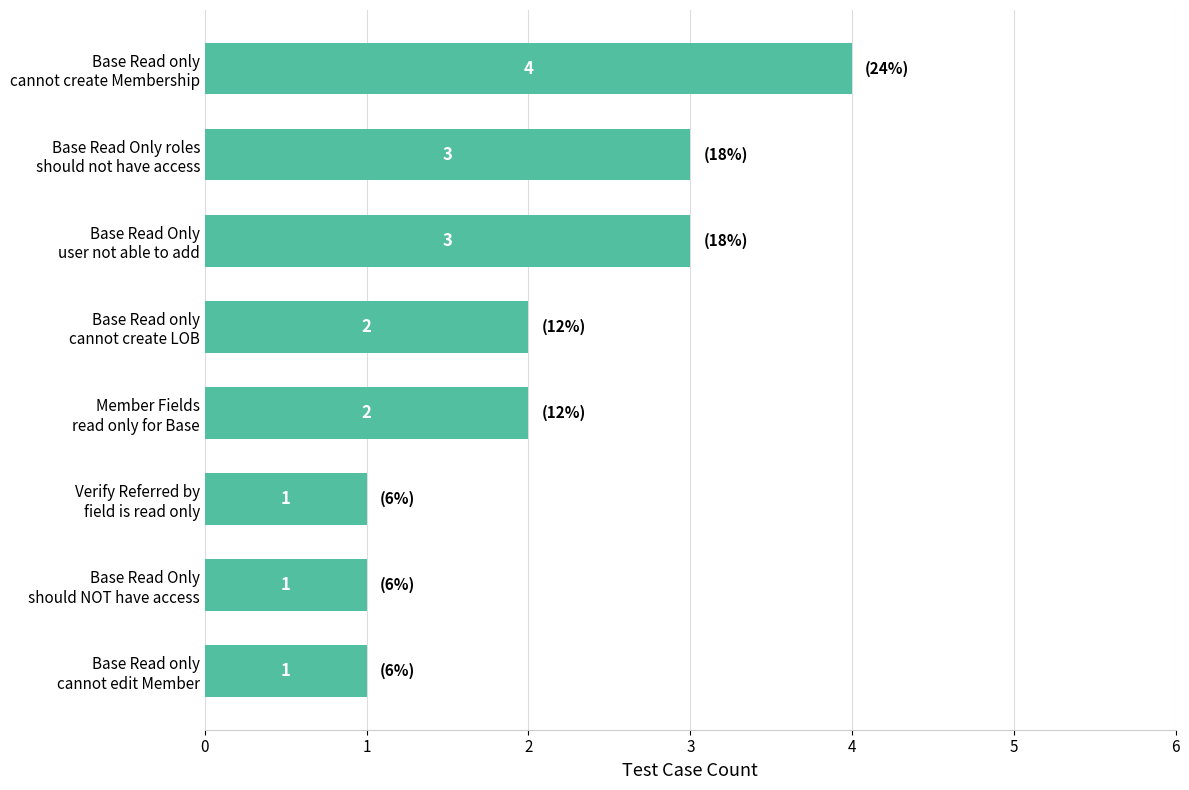

How many values are between 1 and 3?

7